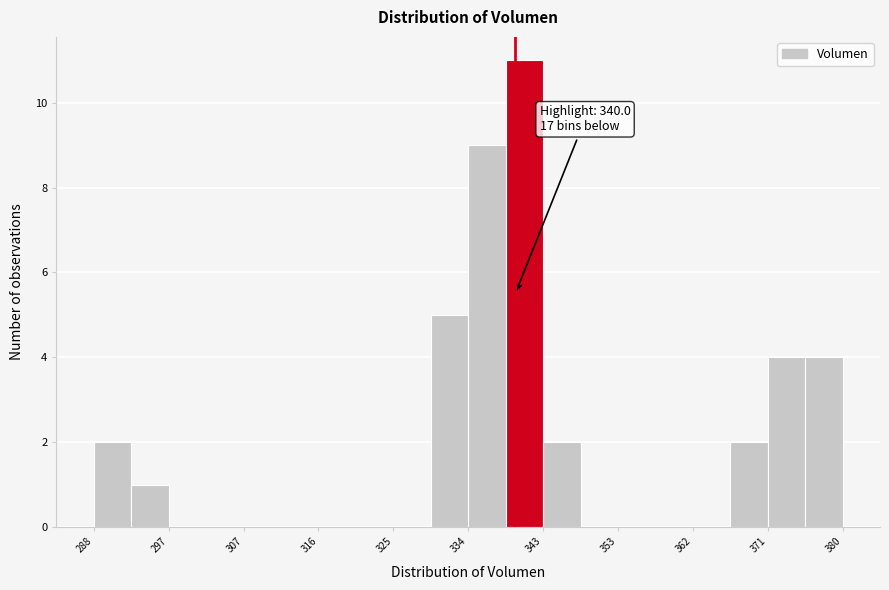

Over which range of the x-axis is the bar tallest?

339 to 343